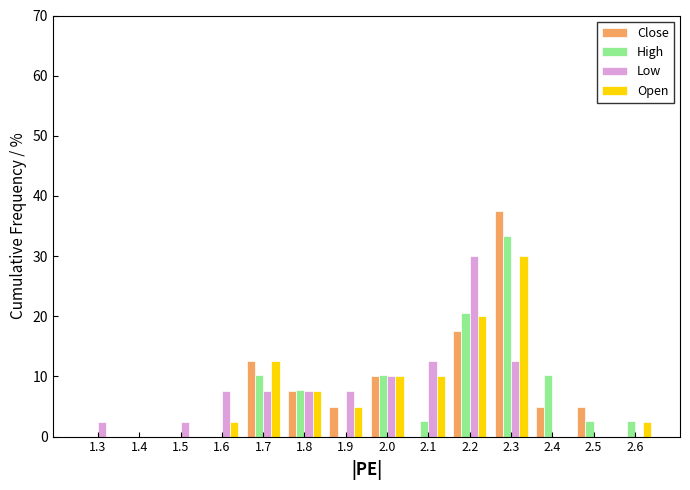

What is the highest value of the Close series?

37.5